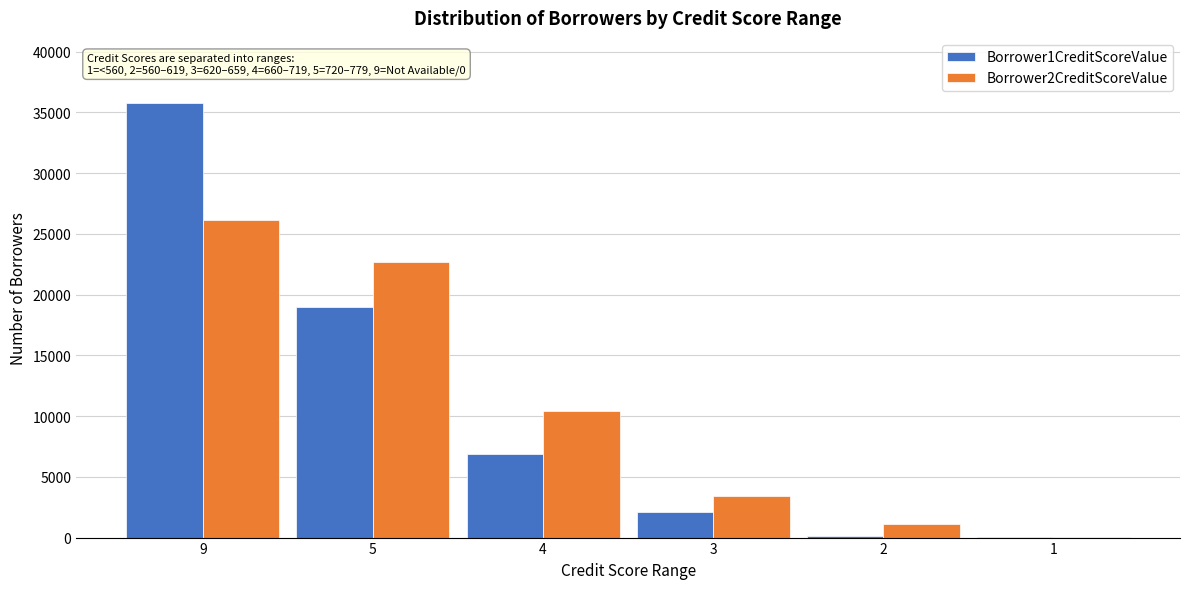

Is the value of Borrower1CreditScoreValue at 1 greater than the value of Borrower2CreditScoreValue at 3?

No